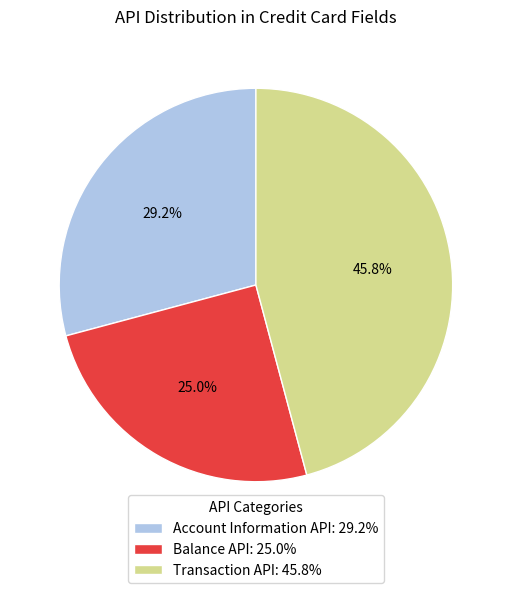

How many slices are in this pie chart?

3